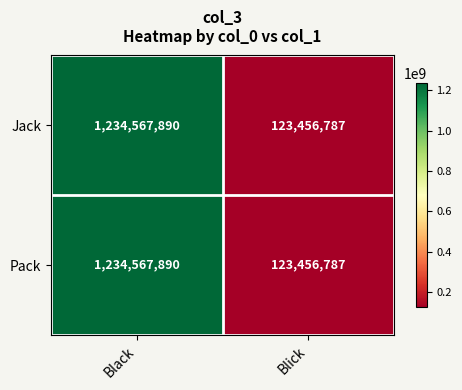

Count the number of categories in the chart.

2